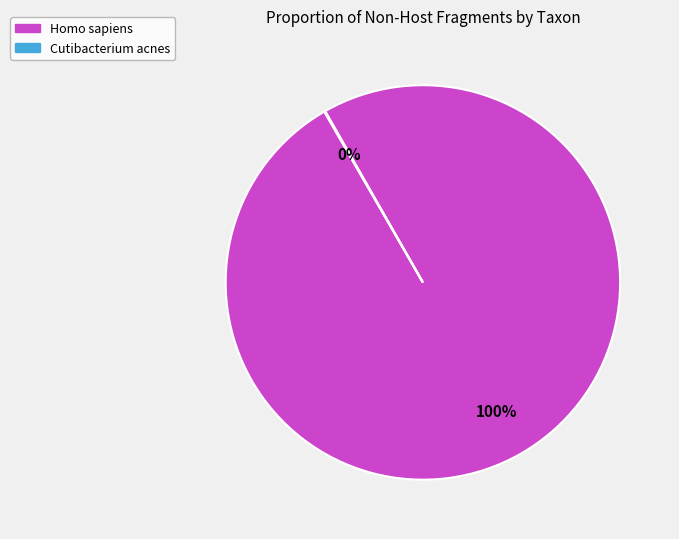

Which slice is the largest?

Homo sapiens